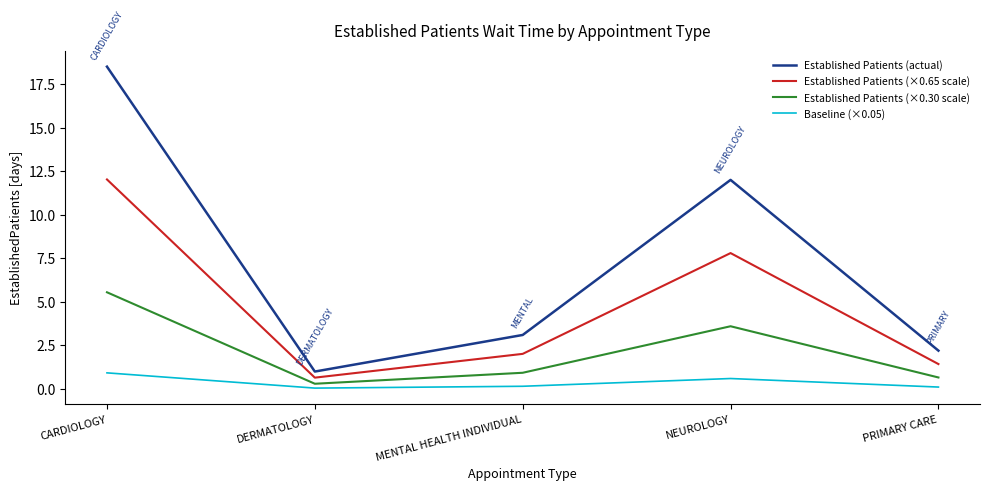

What is the total value across all series at DERMATOLOGY?

2.0